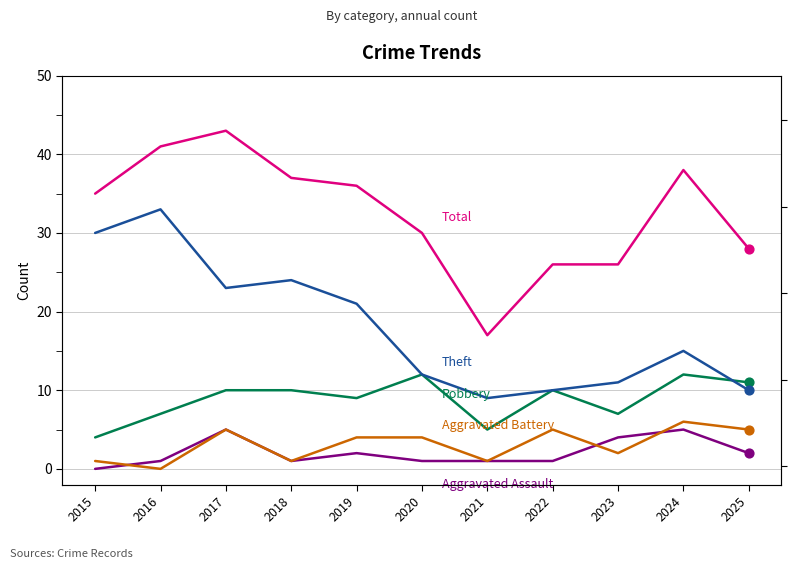

What is the total value across all series at 2021?

33